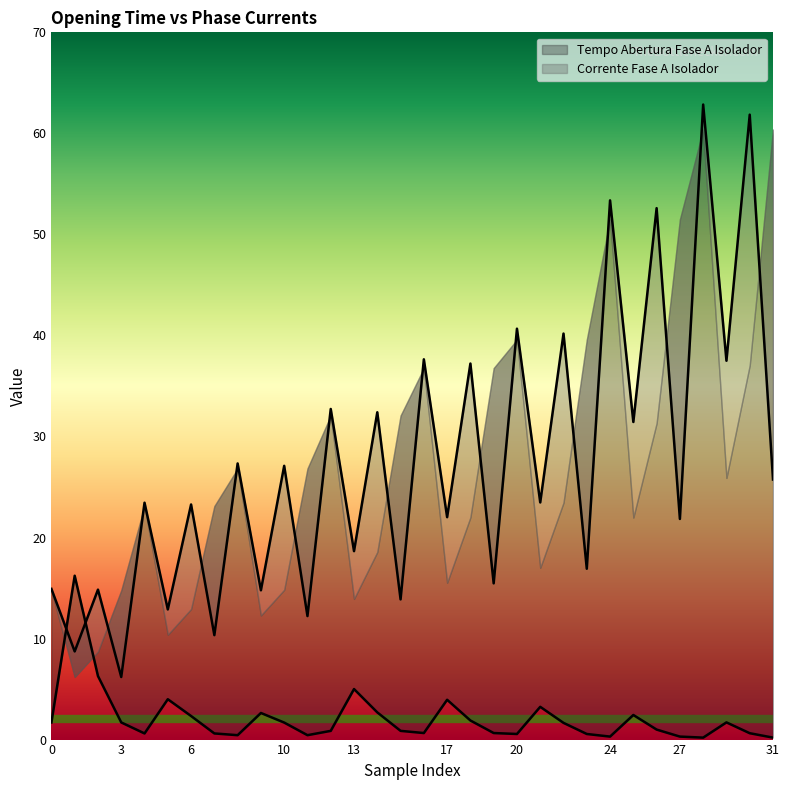

True or false: Corrente Fase B Isolador has a value of 5.3 at 25KVA-AB.

False